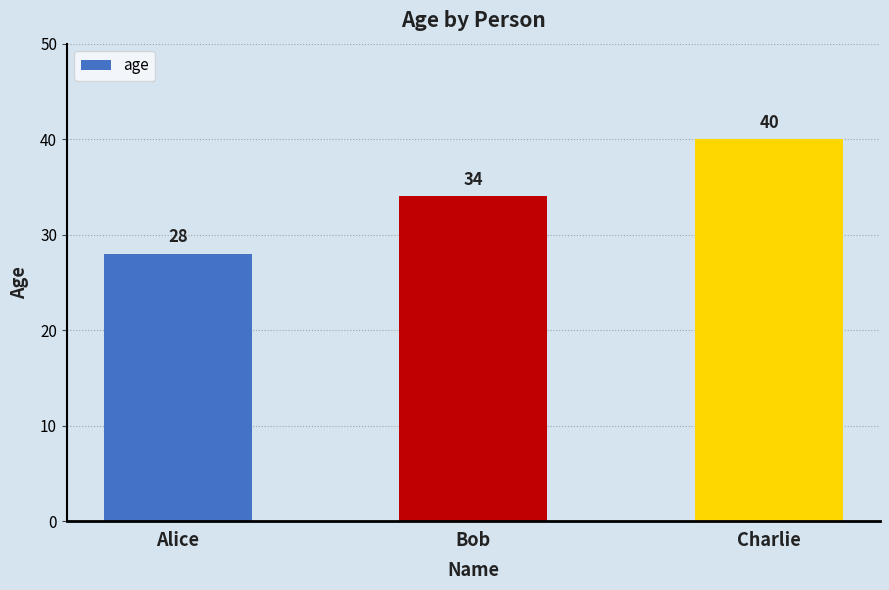

What is the difference between the maximum and minimum values?

12